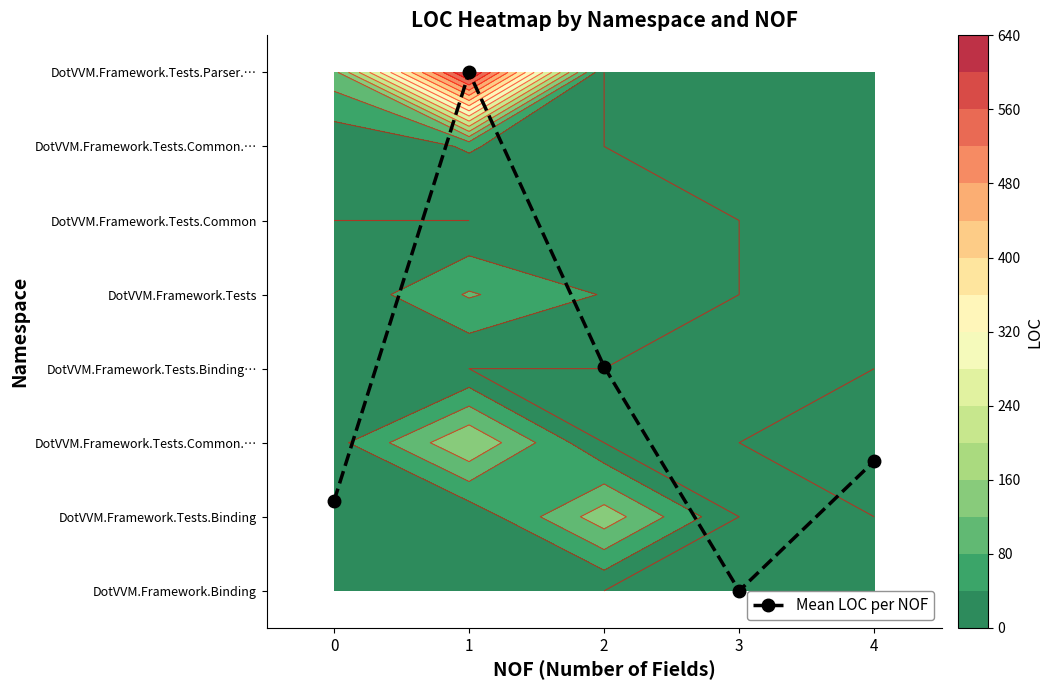

Which label corresponds to the largest value in the chart?

1